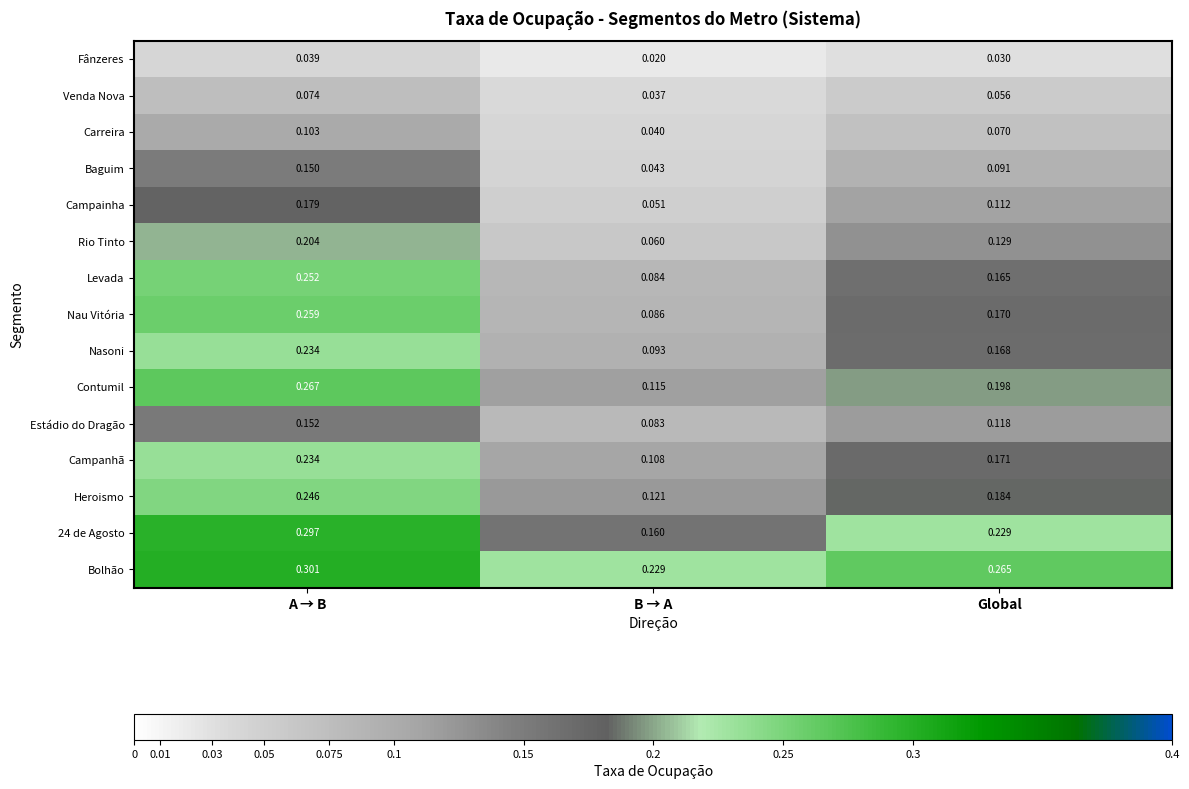

At which category does the chart reach its minimum across all series?

B → A